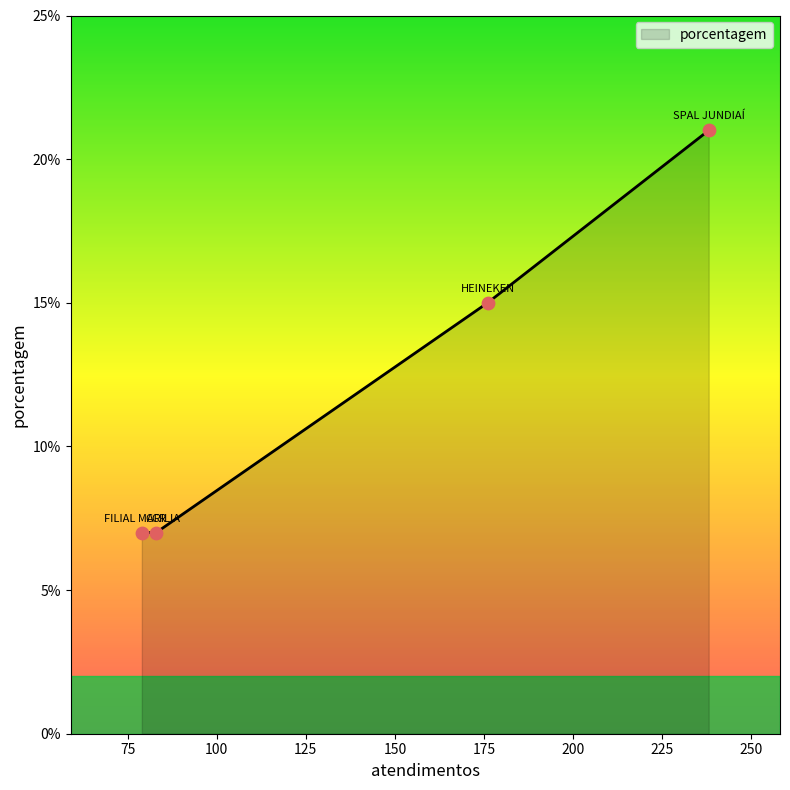

What is the sum of all values?

50